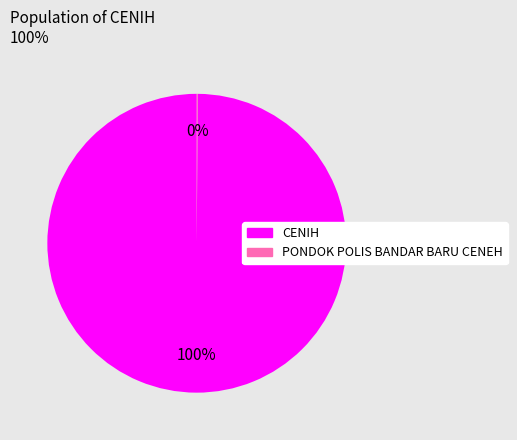

What is the majority slice?

CENIH